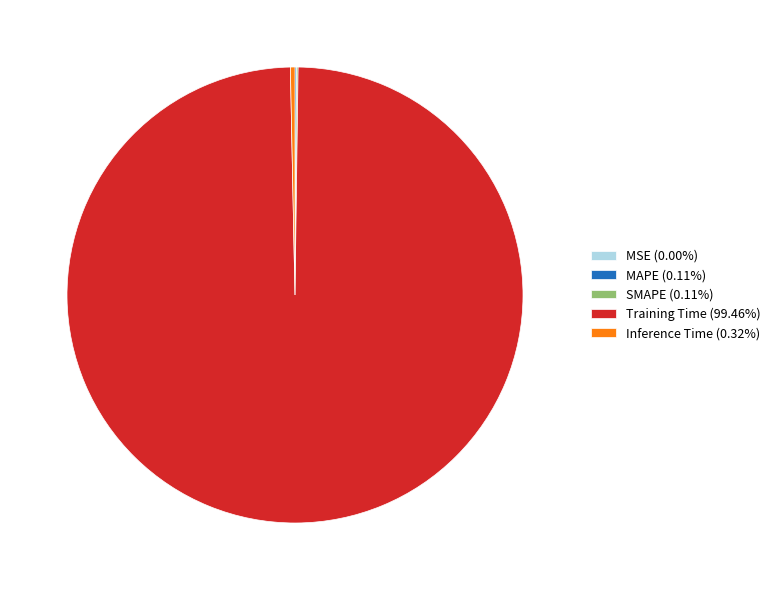

Does Training Time represent more than half of the total?

Yes